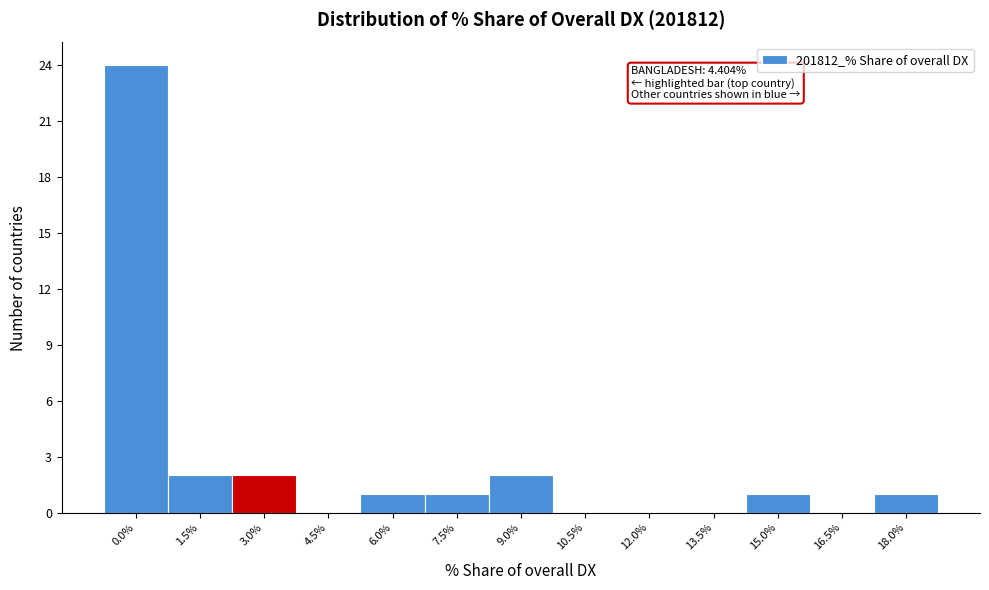

Reading left to right, transcribe all the data shown in this chart.

0.0%=24	1.5%=2	3.0%=2	4.5%=0	6.0%=1	7.5%=1	9.0%=2	10.5%=0	12.0%=0	13.5%=0	15.0%=1	16.5%=0	18.0%=1